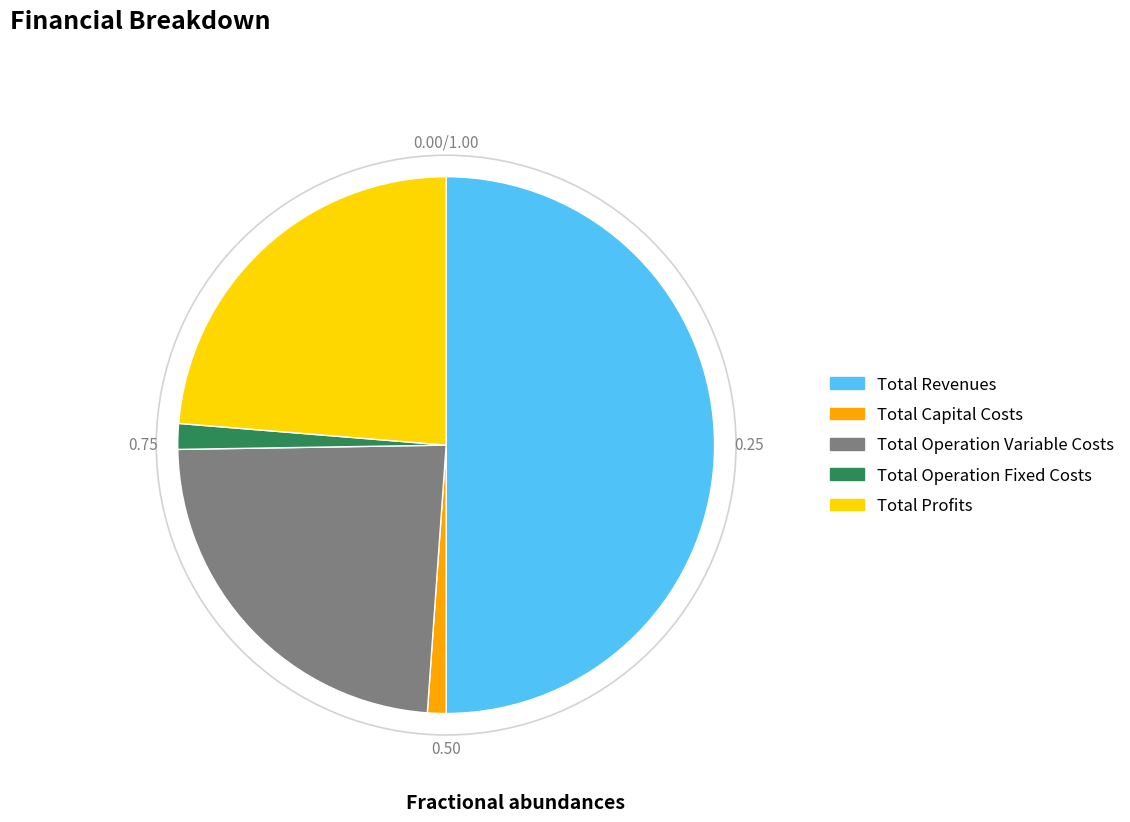

True or false: Total Capital Costs accounts for 15% of the total.

False